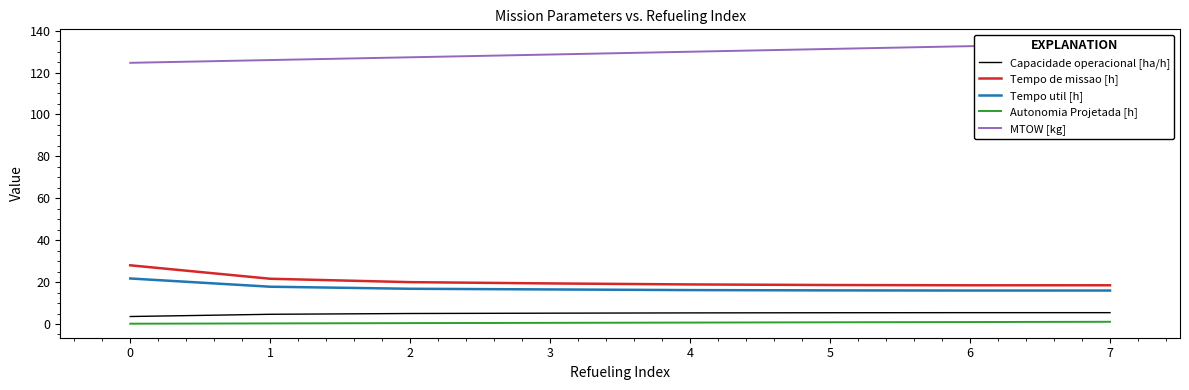

What value does the Autonomia Projetada [h] series have at 1?

0.3